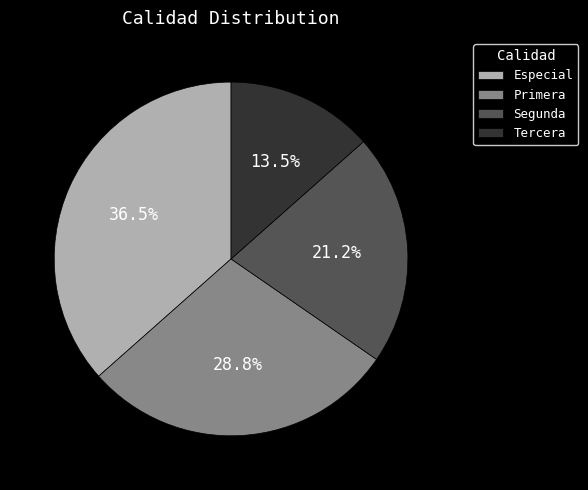

Which category has the biggest portion of the pie?

Especial